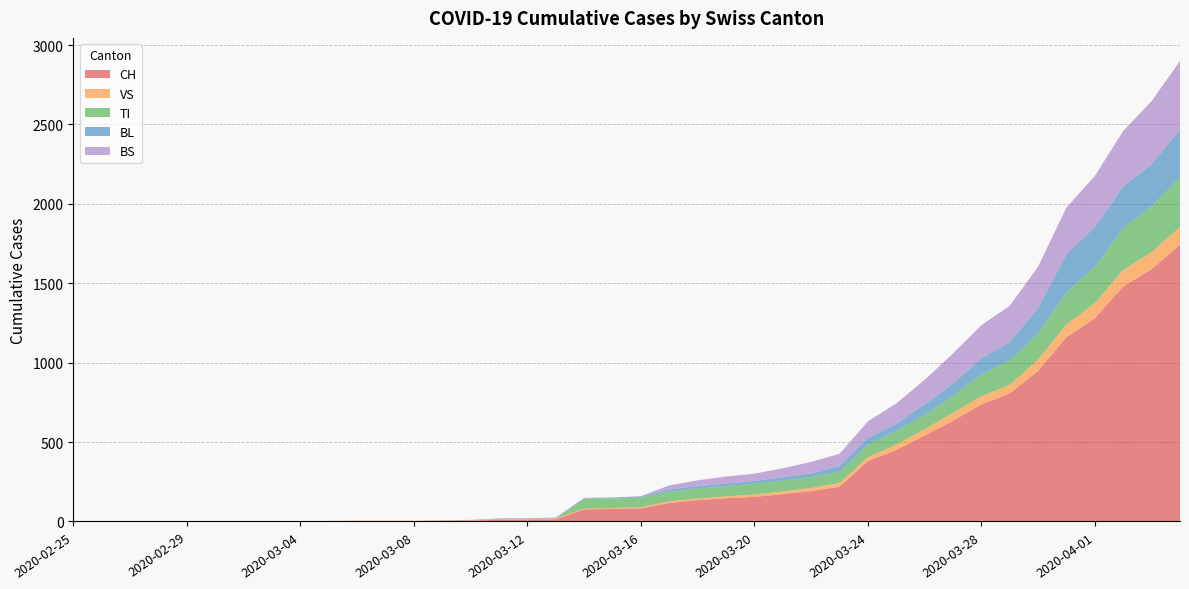

Reading left to right, what are all the values shown in this chart?

CH: 2020-02-25=0	2020-02-26=0	2020-02-27=0	2020-02-28=0	2020-02-29=0	2020-03-01=0	2020-03-02=0	2020-03-03=0	2020-03-04=0	2020-03-05=2	2020-03-06=3	2020-03-07=3	2020-03-08=3	2020-03-09=5	2020-03-10=6	2020-03-11=11	2020-03-12=12	2020-03-13=14	2020-03-14=76	2020-03-15=79	2020-03-16=82	2020-03-17=116	2020-03-18=134	2020-03-19=146	2020-03-20=155	2020-03-21=172	2020-03-22=192	2020-03-23=218	2020-03-24=380	2020-03-25=449	2020-03-26=540	2020-03-27=634	2020-03-28=736	2020-03-29=806	2020-03-30=948	2020-03-31=1160	2020-04-01=1279	2020-04-02=1480	2020-04-03=1588	2020-04-04=1742
VS: 2020-02-25=0	2020-02-26=0	2020-02-27=0	2020-02-28=0	2020-02-29=0	2020-03-01=0	2020-03-02=0	2020-03-03=0	2020-03-04=0	2020-03-05=2	2020-03-06=2	2020-03-07=2	2020-03-08=2	2020-03-09=2	2020-03-10=2	2020-03-11=3	2020-03-12=3	2020-03-13=5	2020-03-14=6	2020-03-15=6	2020-03-16=8	2020-03-17=11	2020-03-18=11	2020-03-19=12	2020-03-20=15	2020-03-21=17	2020-03-22=19	2020-03-23=24	2020-03-24=25	2020-03-25=35	2020-03-26=41	2020-03-27=50	2020-03-28=53	2020-03-29=54	2020-03-30=71	2020-03-31=81	2020-04-01=96	2020-04-02=104	2020-04-03=109	2020-04-04=112
TI: 2020-02-25=0	2020-02-26=0	2020-02-27=0	2020-02-28=0	2020-02-29=0	2020-03-01=0	2020-03-02=0	2020-03-03=0	2020-03-04=0	2020-03-05=0	2020-03-06=0	2020-03-07=0	2020-03-08=0	2020-03-09=0	2020-03-10=0	2020-03-11=0	2020-03-12=0	2020-03-13=0	2020-03-14=61	2020-03-15=61	2020-03-16=61	2020-03-17=62	2020-03-18=62	2020-03-19=65	2020-03-20=67	2020-03-21=68	2020-03-22=70	2020-03-23=71	2020-03-24=80	2020-03-25=85	2020-03-26=91	2020-03-27=107	2020-03-28=136	2020-03-29=155	2020-03-30=165	2020-03-31=202	2020-04-01=229	2020-04-02=263	2020-04-03=287	2020-04-04=314
BL: 2020-02-25=0	2020-02-26=0	2020-02-27=0	2020-02-28=0	2020-02-29=0	2020-03-01=0	2020-03-02=0	2020-03-03=0	2020-03-04=0	2020-03-05=0	2020-03-06=0	2020-03-07=0	2020-03-08=0	2020-03-09=1	2020-03-10=2	2020-03-11=2	2020-03-12=2	2020-03-13=2	2020-03-14=2	2020-03-15=5	2020-03-16=5	2020-03-17=13	2020-03-18=16	2020-03-19=16	2020-03-20=18	2020-03-21=21	2020-03-22=21	2020-03-23=35	2020-03-24=40	2020-03-25=46	2020-03-26=65	2020-03-27=76	2020-03-28=100	2020-03-29=115	2020-03-30=158	2020-03-31=242	2020-04-01=249	2020-04-02=262	2020-04-03=266	2020-04-04=298
BS: 2020-02-25=0	2020-02-26=0	2020-02-27=0	2020-02-28=0	2020-02-29=0	2020-03-01=0	2020-03-02=0	2020-03-03=0	2020-03-04=0	2020-03-05=0	2020-03-06=0	2020-03-07=0	2020-03-08=0	2020-03-09=0	2020-03-10=0	2020-03-11=4	2020-03-12=4	2020-03-13=4	2020-03-14=4	2020-03-15=0	2020-03-16=4	2020-03-17=25	2020-03-18=36	2020-03-19=44	2020-03-20=46	2020-03-21=57	2020-03-22=73	2020-03-23=78	2020-03-24=105	2020-03-25=128	2020-03-26=155	2020-03-27=191	2020-03-28=211	2020-03-29=228	2020-03-30=263	2020-03-31=292	2020-04-01=323	2020-04-02=350	2020-04-03=397	2020-04-04=434